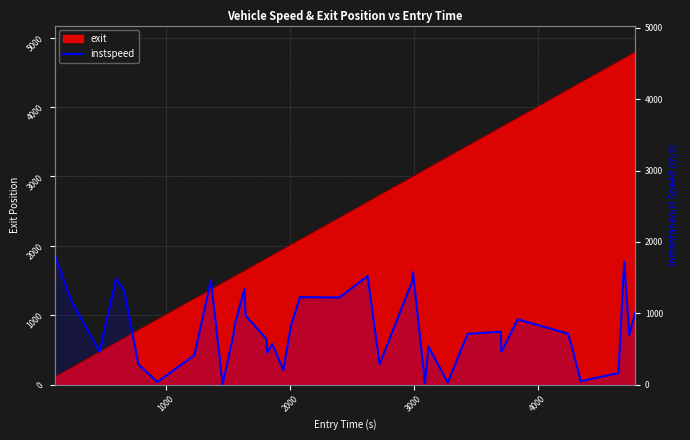

How many interior local peaks (higher than both neighbors) does the data have?

11